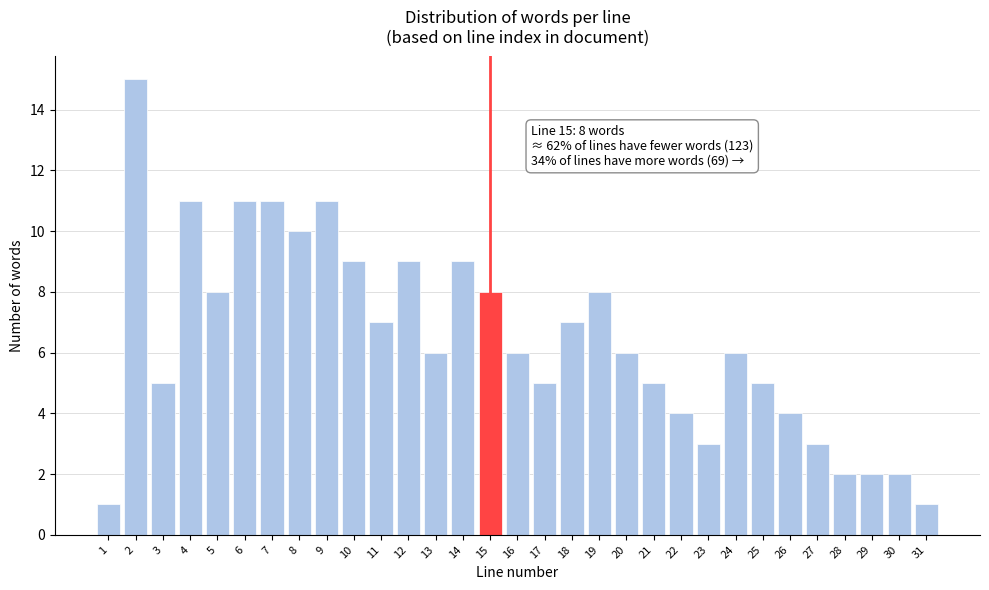

What is the greatest value displayed?

15